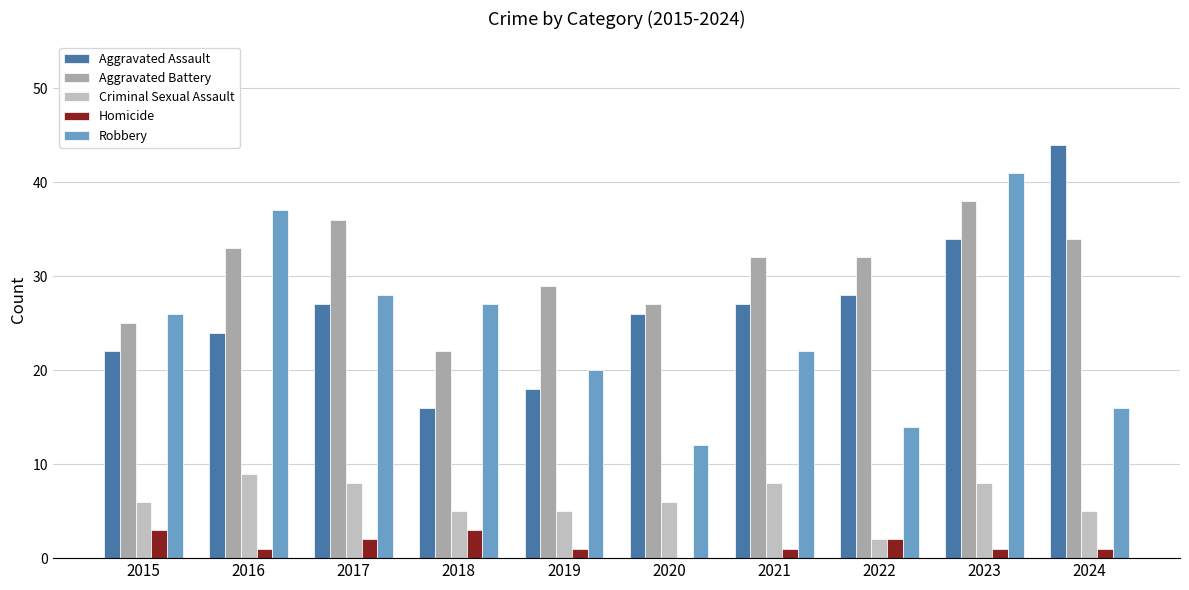

Are the bars horizontal?

No